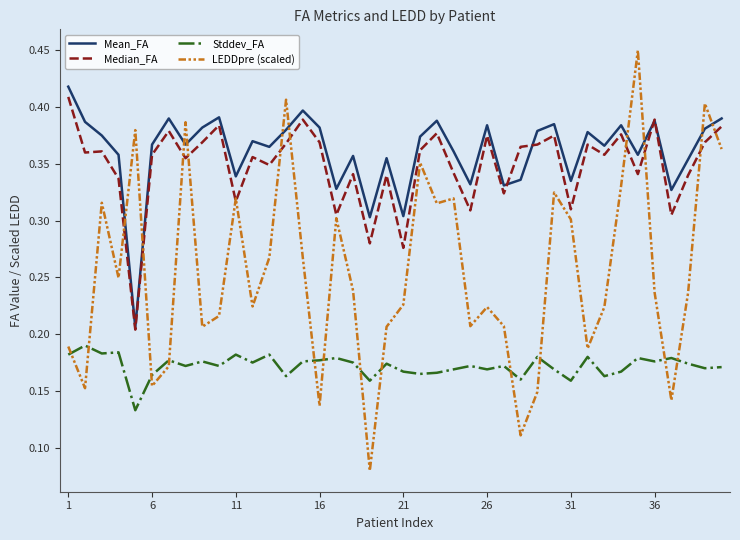

Which series has the largest range (max minus min)?

LEDDpre (scaled)